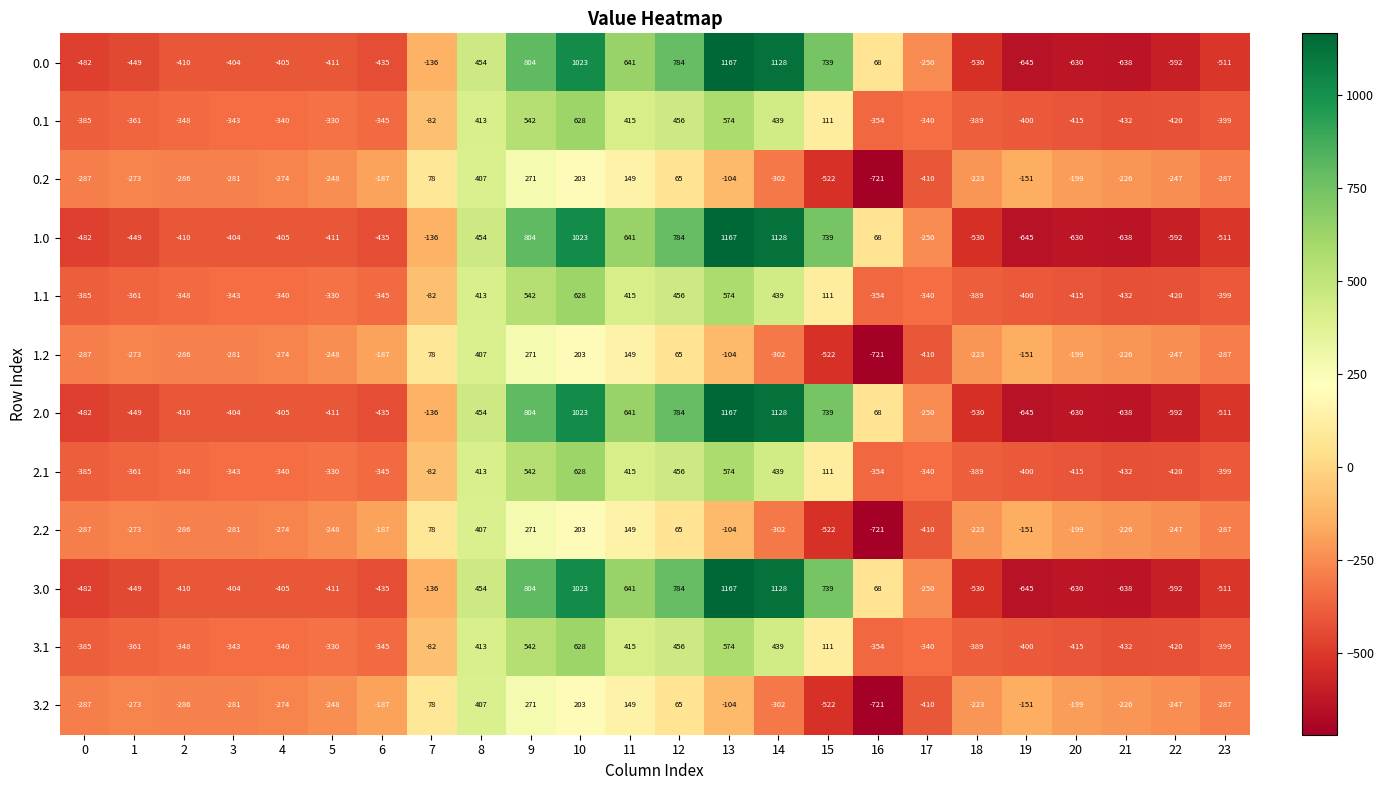

What is the spread (max minus min) of values at 7?

214